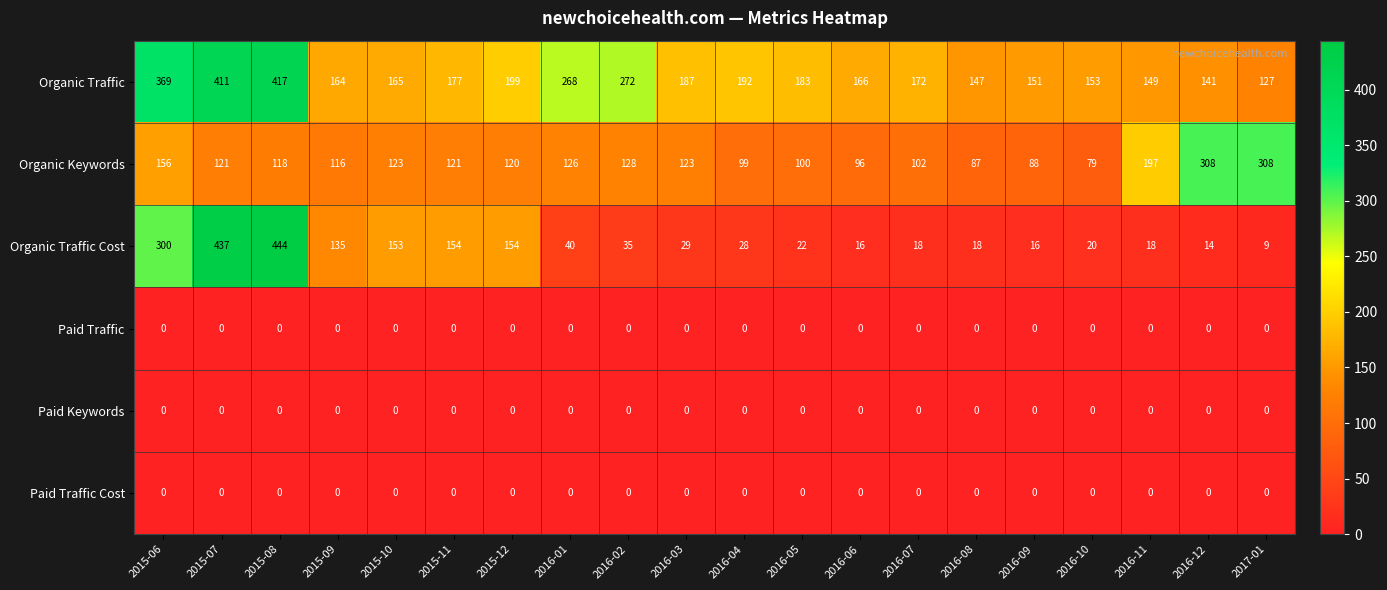

What is the difference between the maximum and second lowest values in the Organic Traffic Cost series?

430